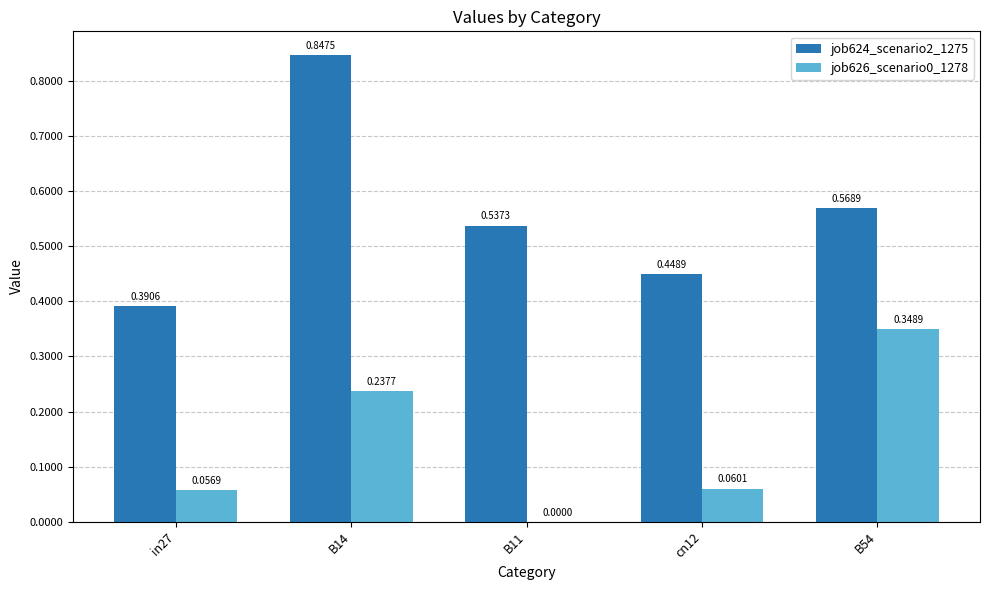

At which category is the sum across all series the highest?

B14